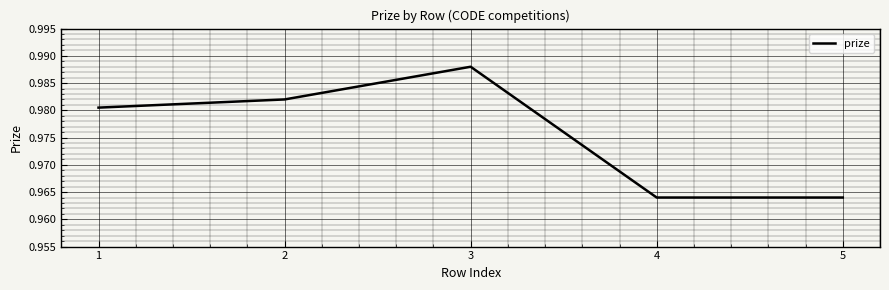

Count the values in the range 0 to 1.

5